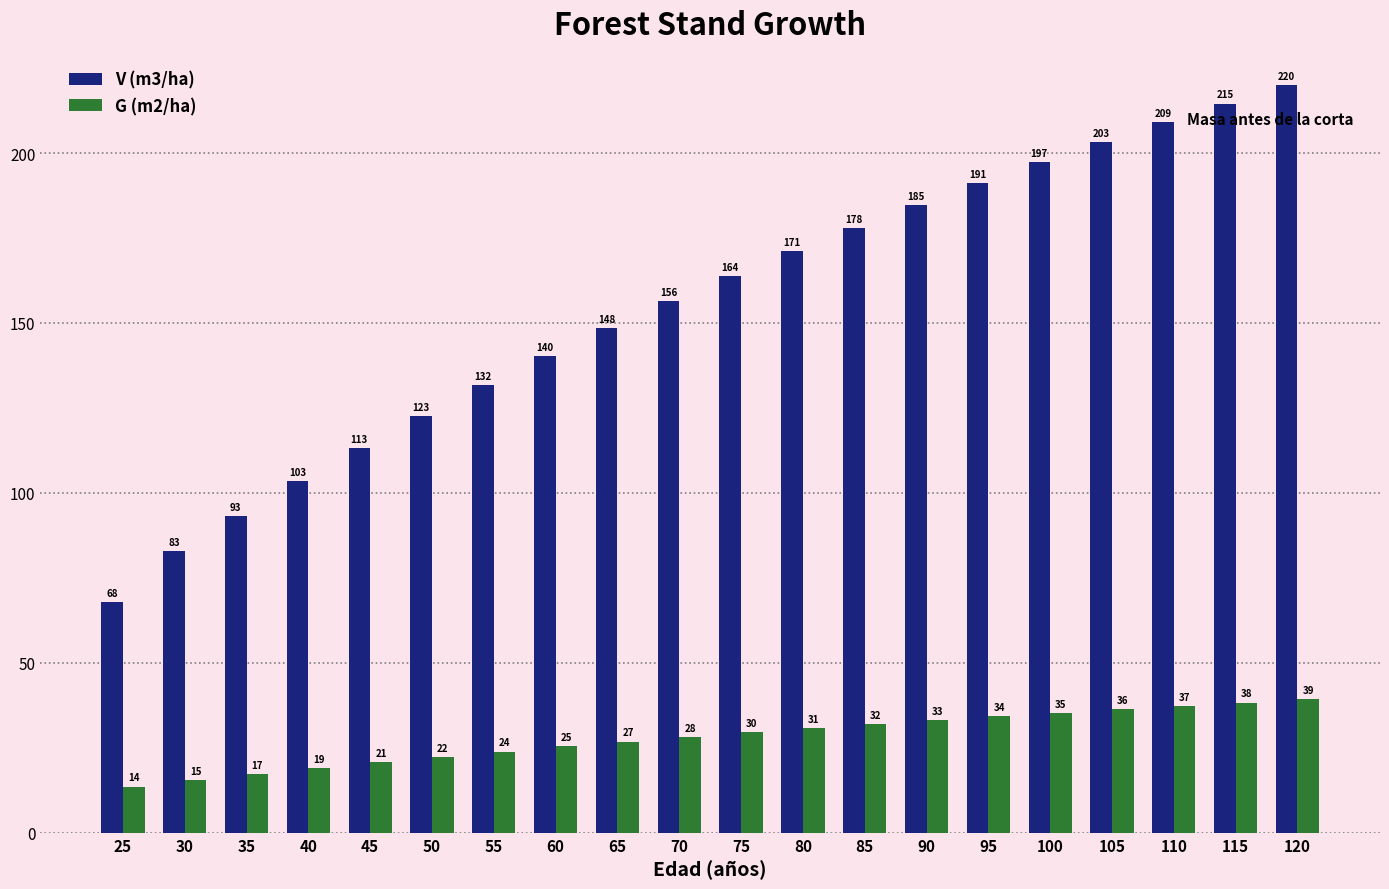

Which label corresponds to the smallest value in the chart?

25